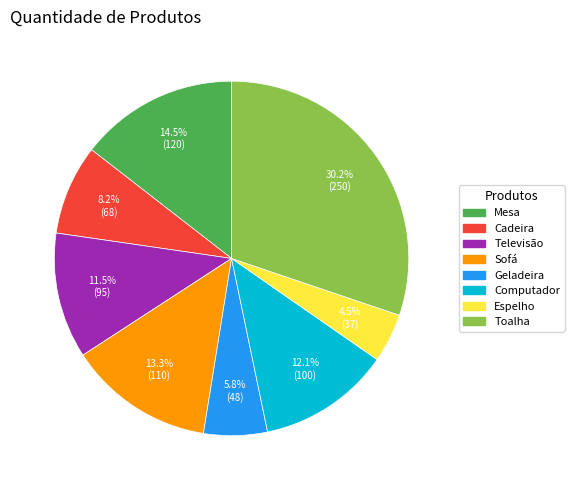

Does Sofá represent more than half of the total?

No